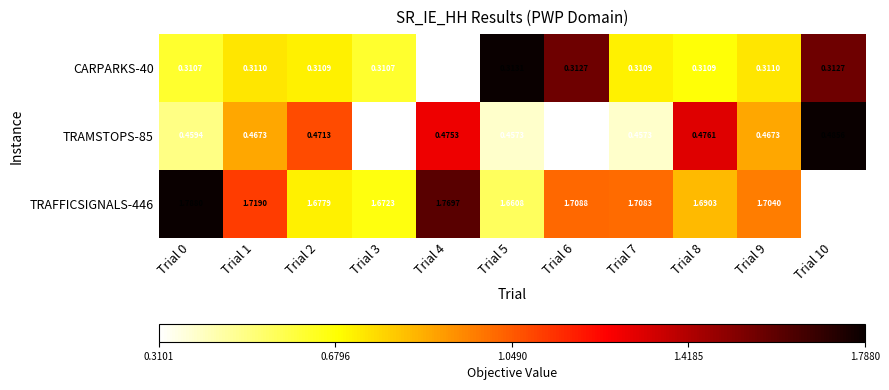

Rank the series at Trial 8 from highest to lowest value.

TRAFFICSIGNALS-446, TRAMSTOPS-85, CARPARKS-40